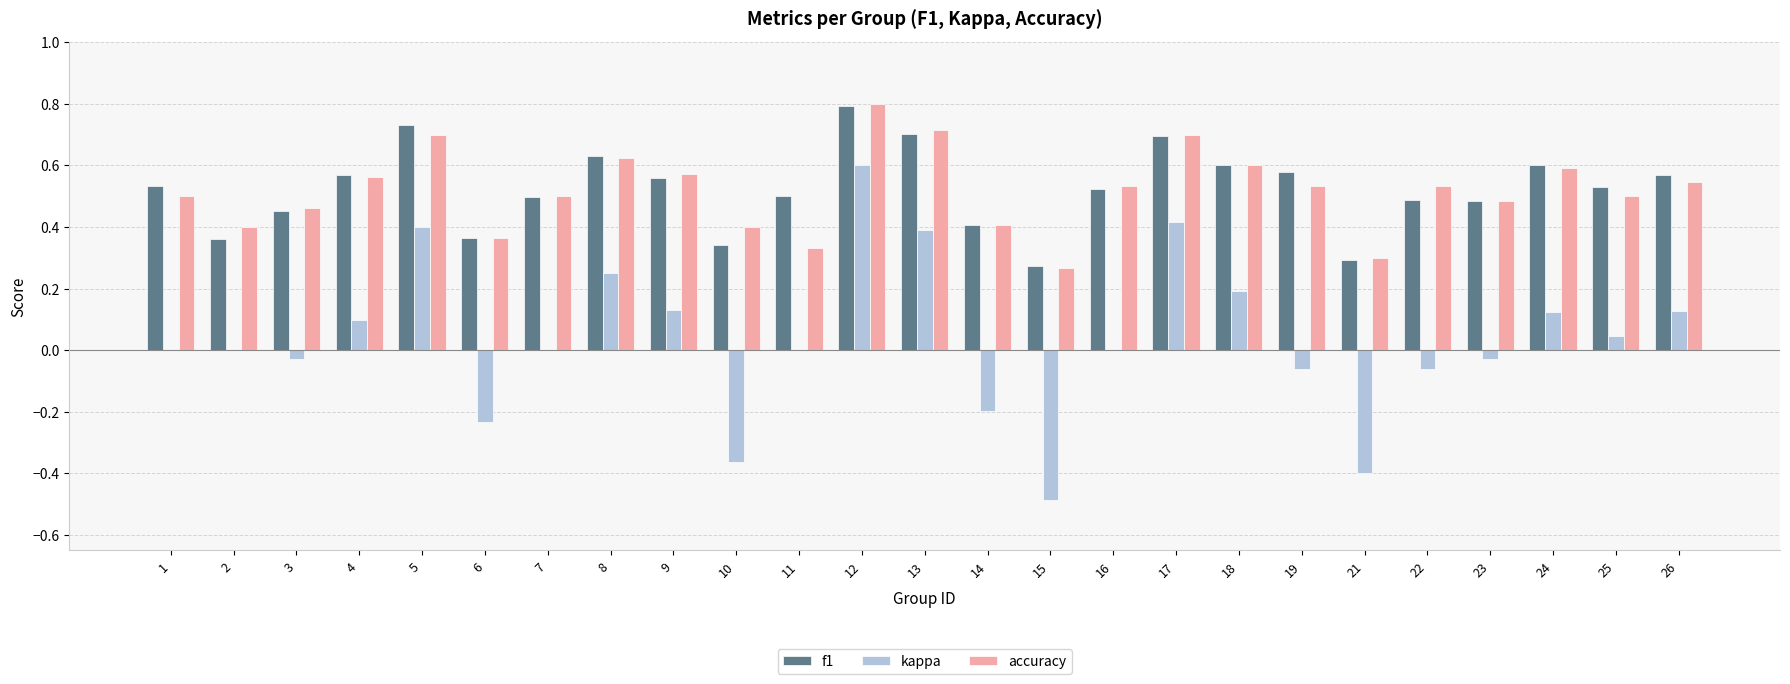

Count the accuracy values in the range 0 to 1.

25